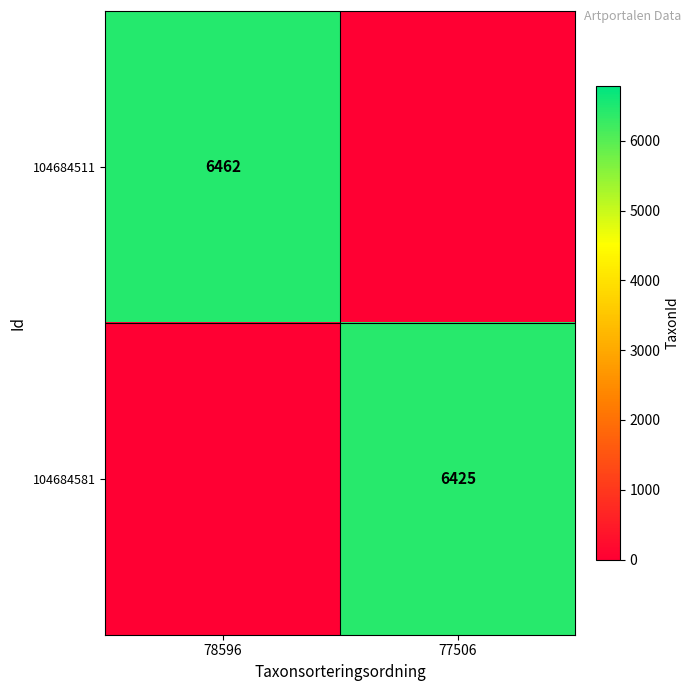

How many categories are shown in the chart?

2